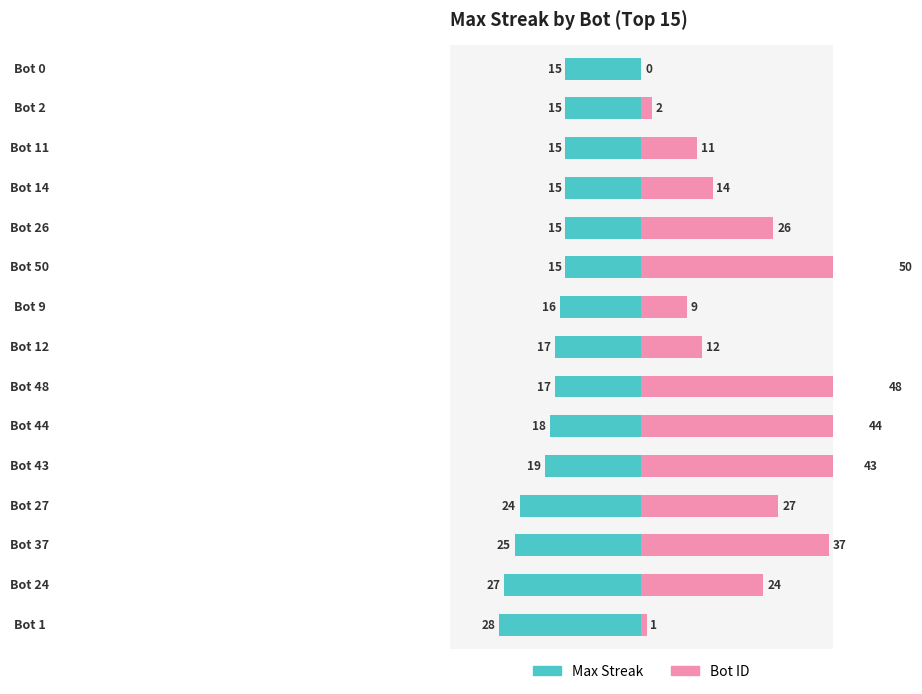

What is the difference between the maximum and second lowest values in the Max Streak series?

12